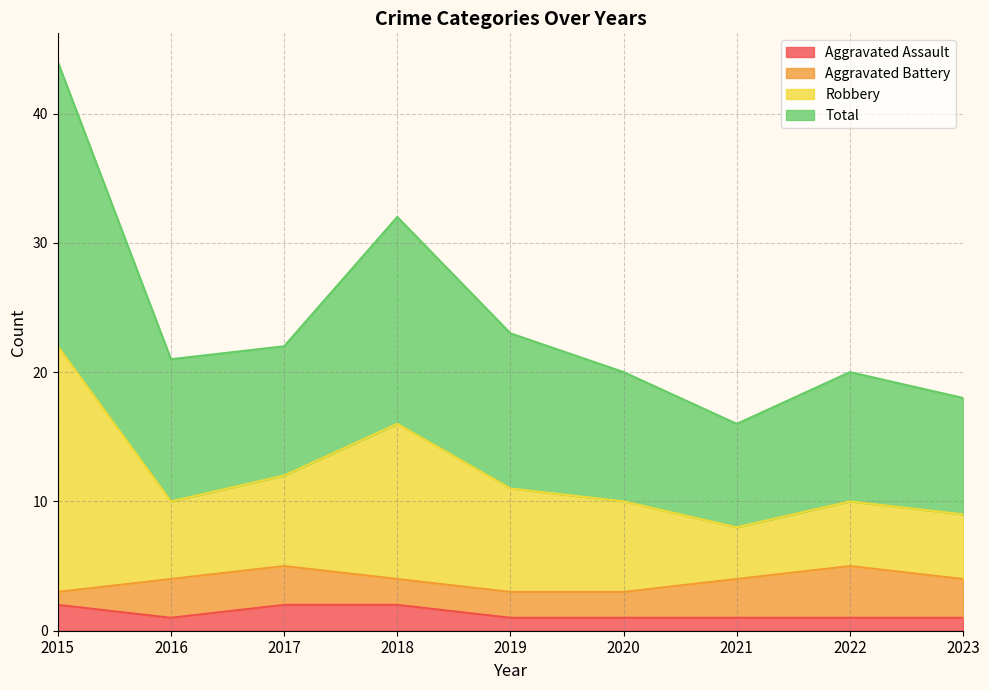

What are all the series names shown in the legend?

Aggravated Assault, Aggravated Battery, Robbery, Total